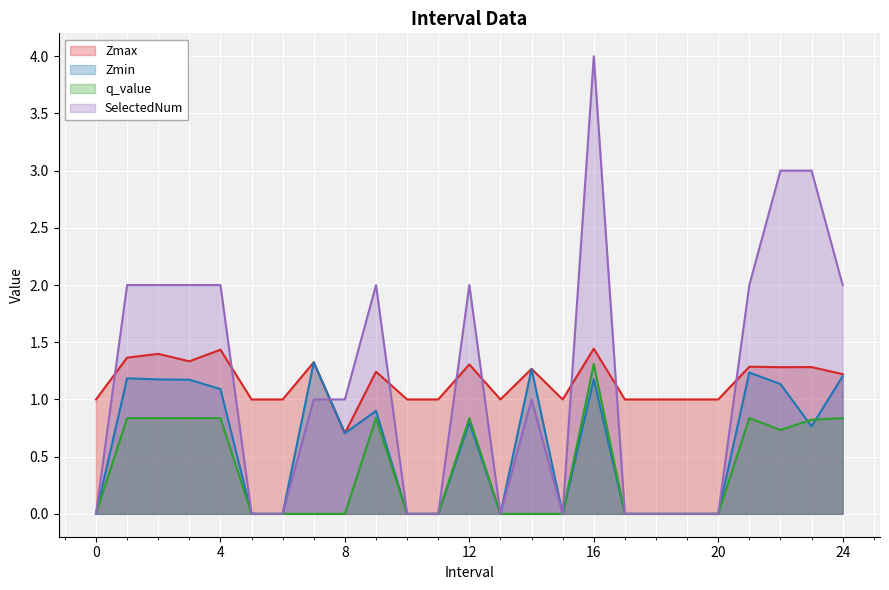

True or false: Zmax has a value of 2.1 at 23.0.

False